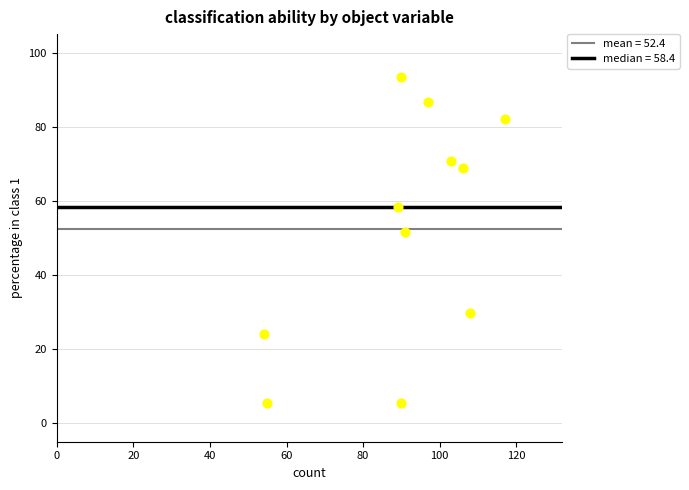

What is the average Y value?

52.4